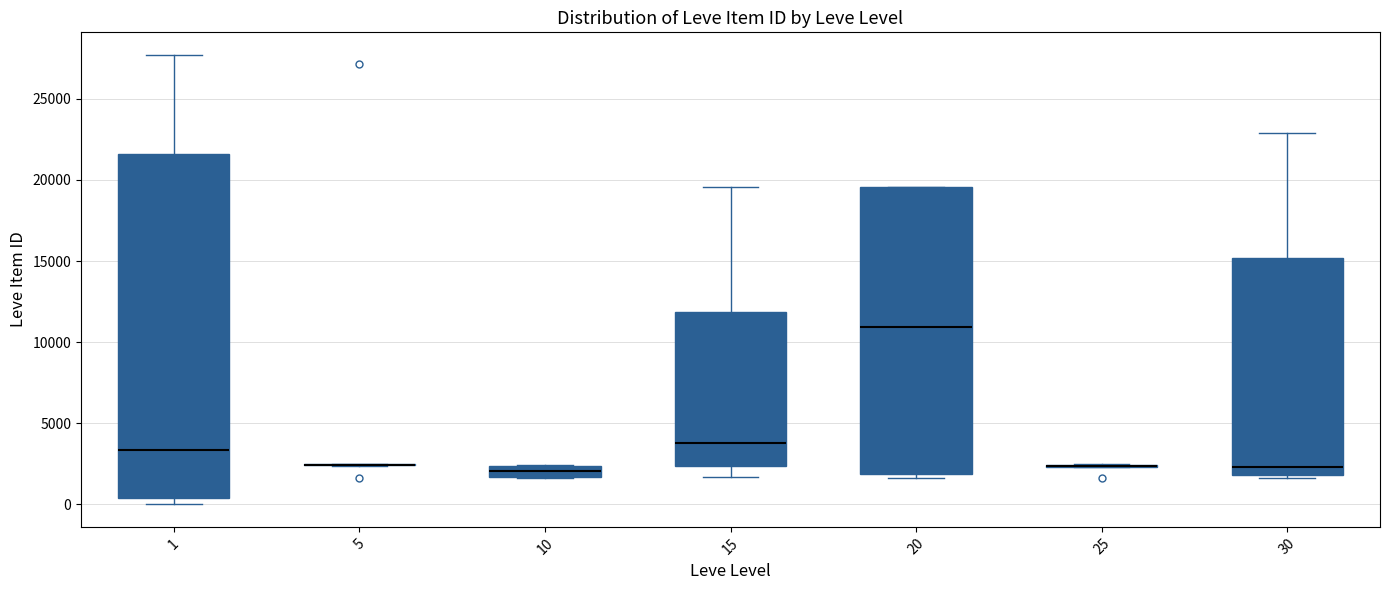

Comparing the boxes themselves (not the whiskers), which one is the tallest?

1